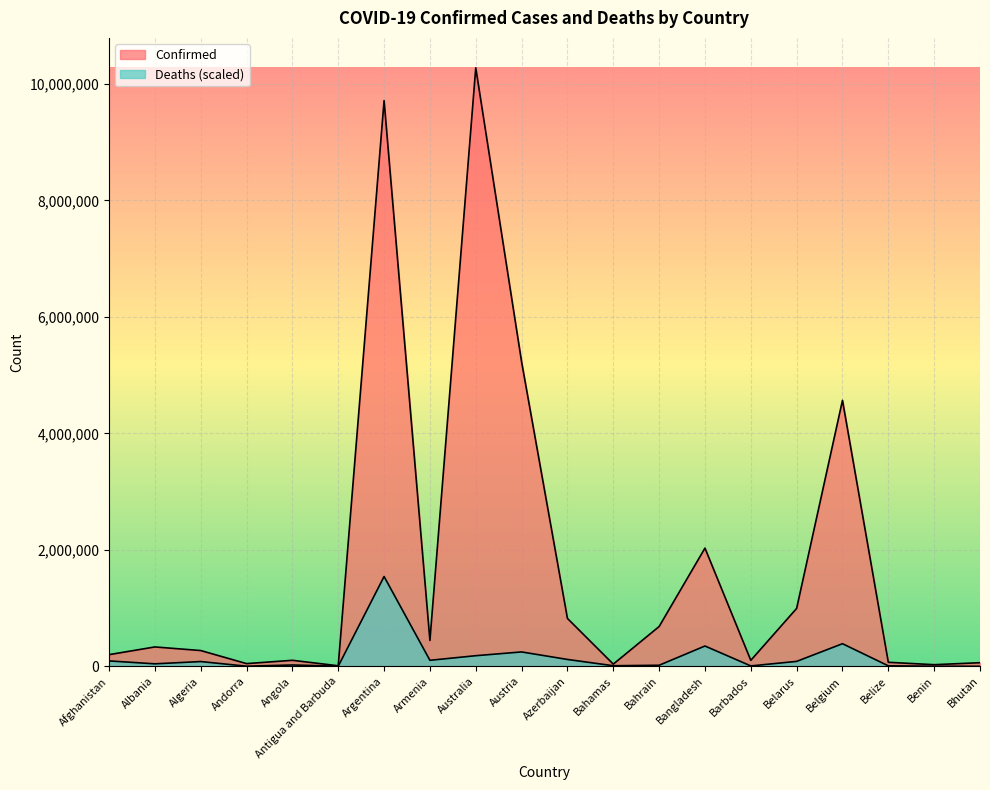

How many data points in Deaths are less than 81614?

10